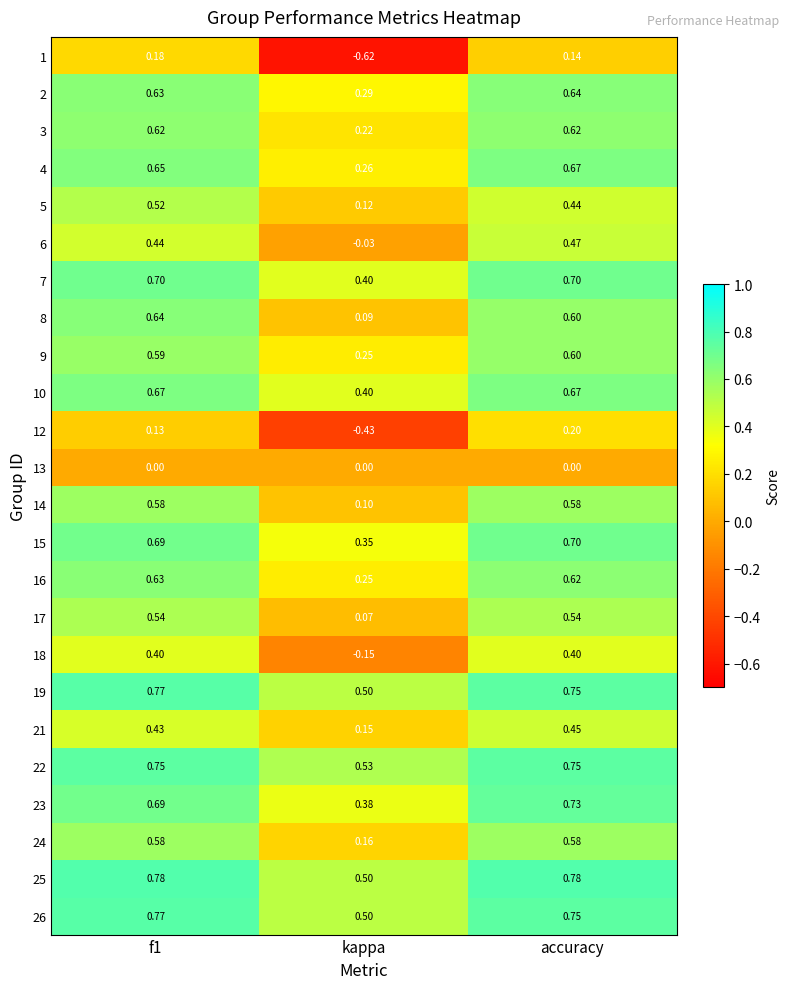

How many data points does each series have?

3